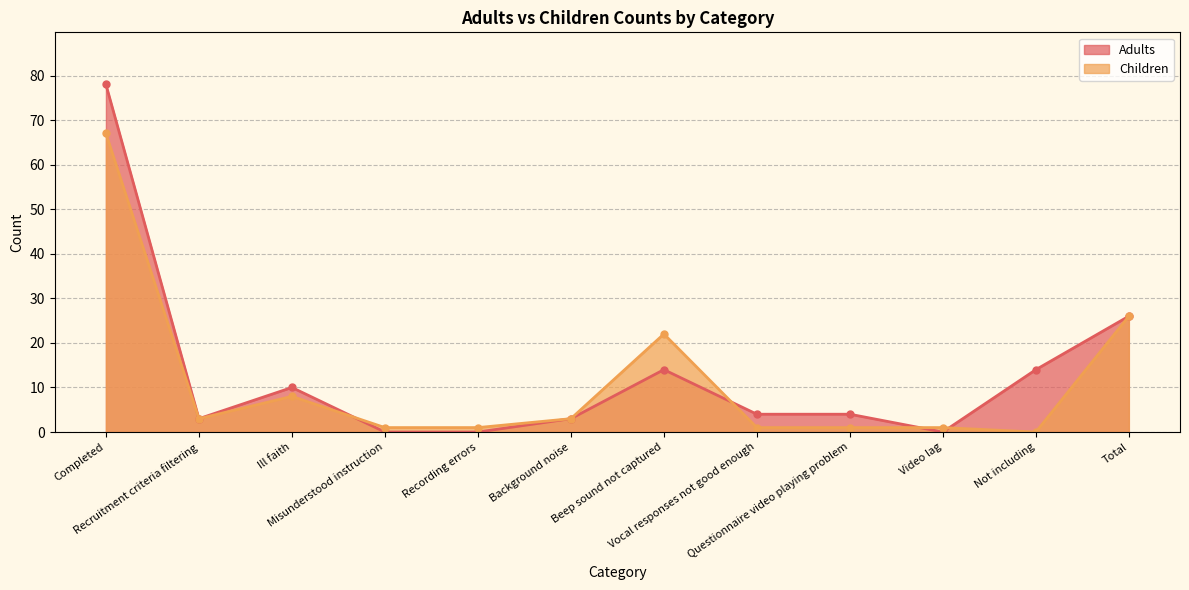

Reading left to right, transcribe all the data shown in this chart.

Adults: Completed=78	Recruitment criteria filtering=3	Ill faith=10	Misunderstood instruction=0	Recording errors=0	Background noise=3	Beep sound not captured=14	Vocal responses not good enough=4	Questionnaire video playing problem=4	Video lag=0	Not including=14	Total=26
Children: Completed=67	Recruitment criteria filtering=3	Ill faith=8	Misunderstood instruction=1	Recording errors=1	Background noise=3	Beep sound not captured=22	Vocal responses not good enough=1	Questionnaire video playing problem=1	Video lag=1	Not including=0	Total=26